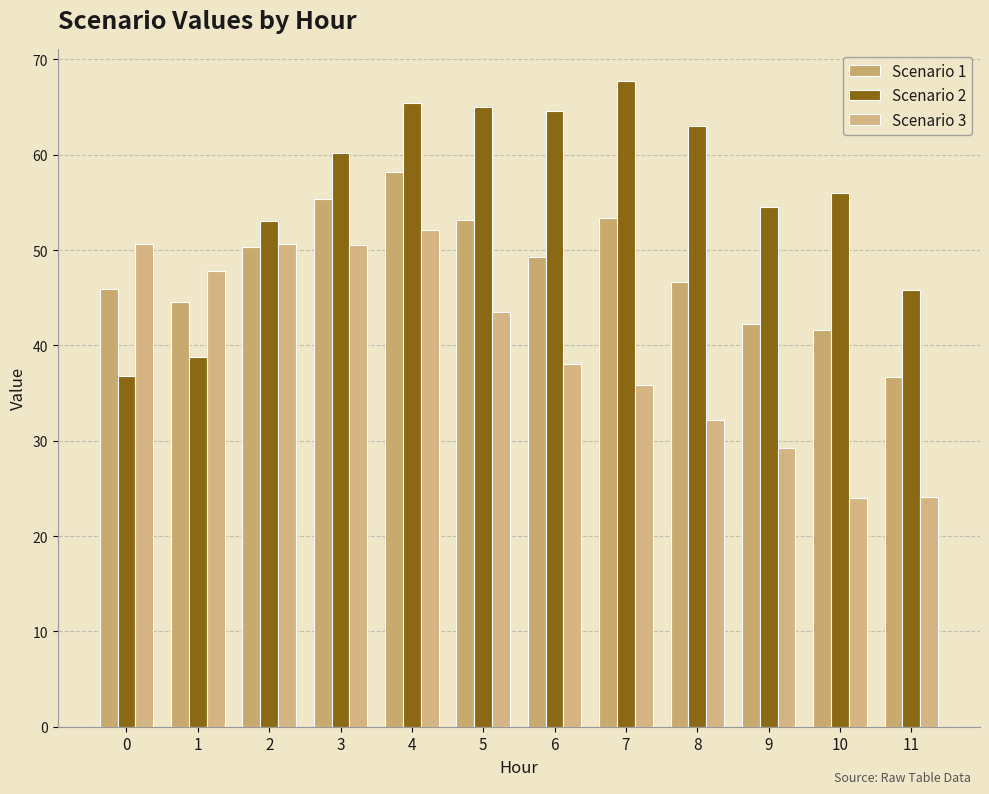

At which label is Scenario 1 closest to 47?

8